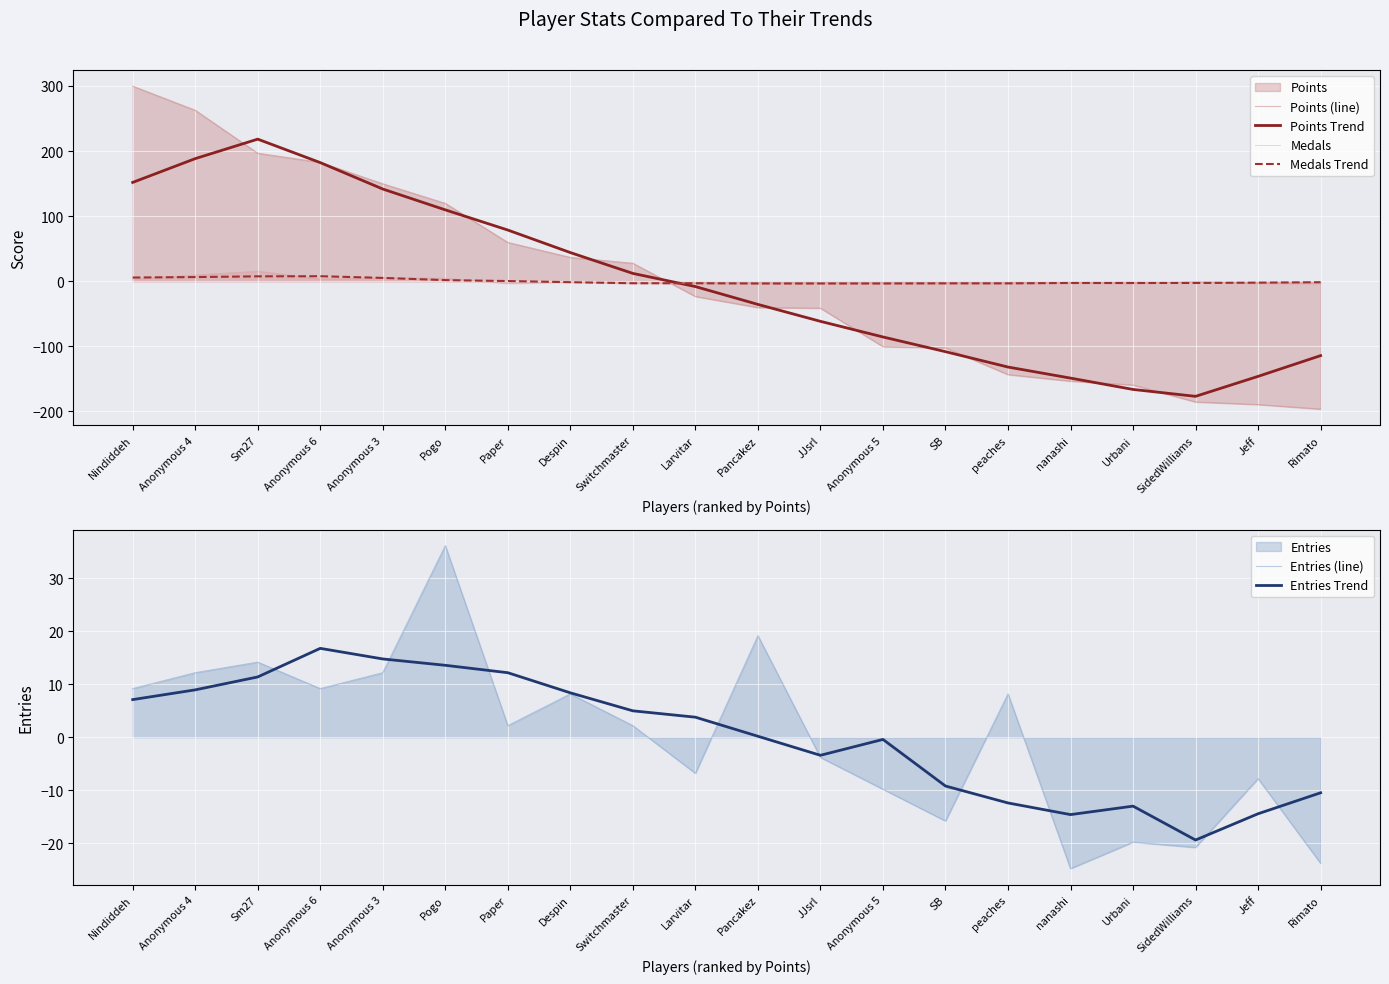

What is the label of the 2nd point from the right?

Jeff